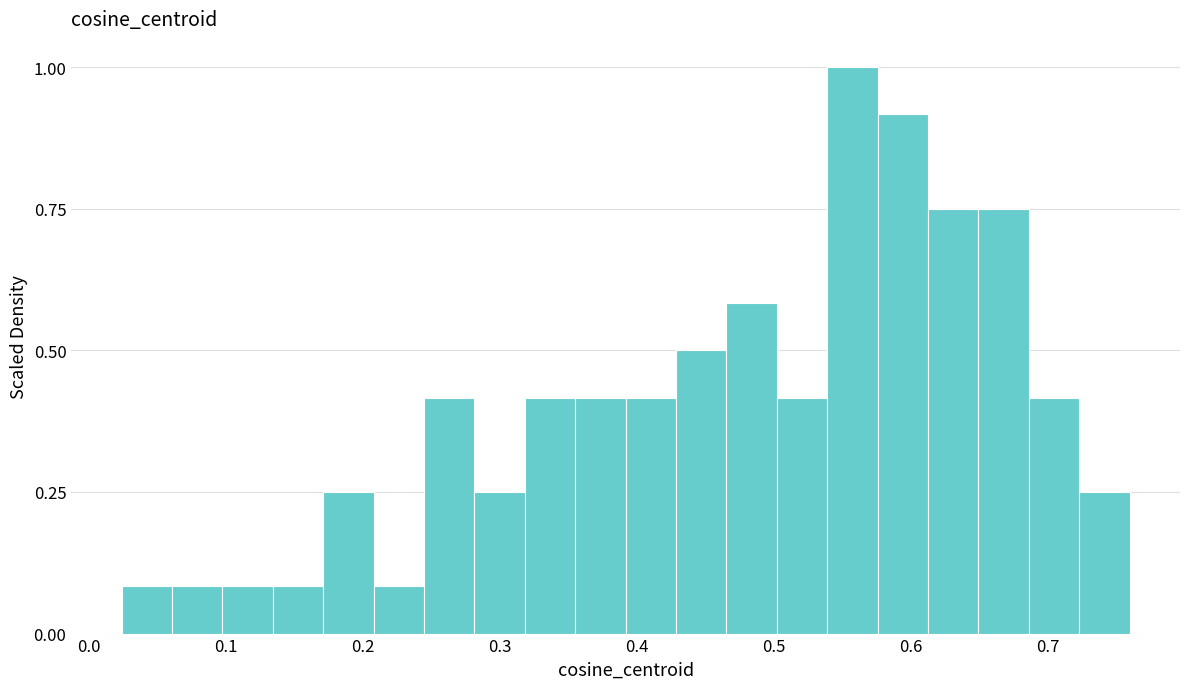

Around what value on the x-axis is the tallest bar? Give the approximate position of its centre, as read against the axis.

0.56